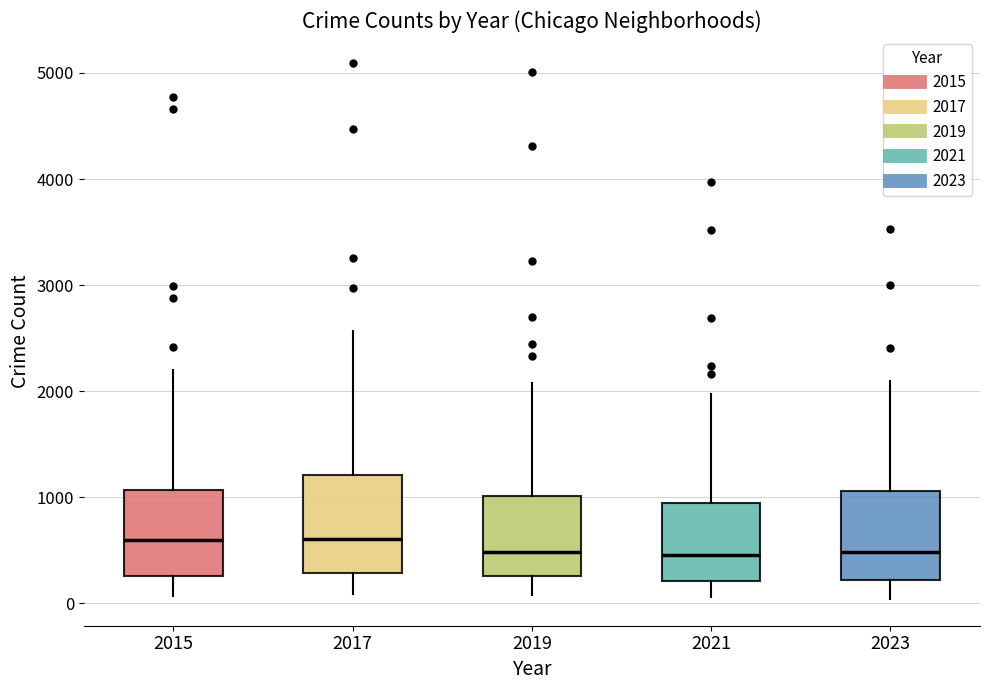

Where does the lower whisker of the box at x = 2021 end on the y-axis? The values are not printed on the chart, so give them approximately, as read against the axis.

100